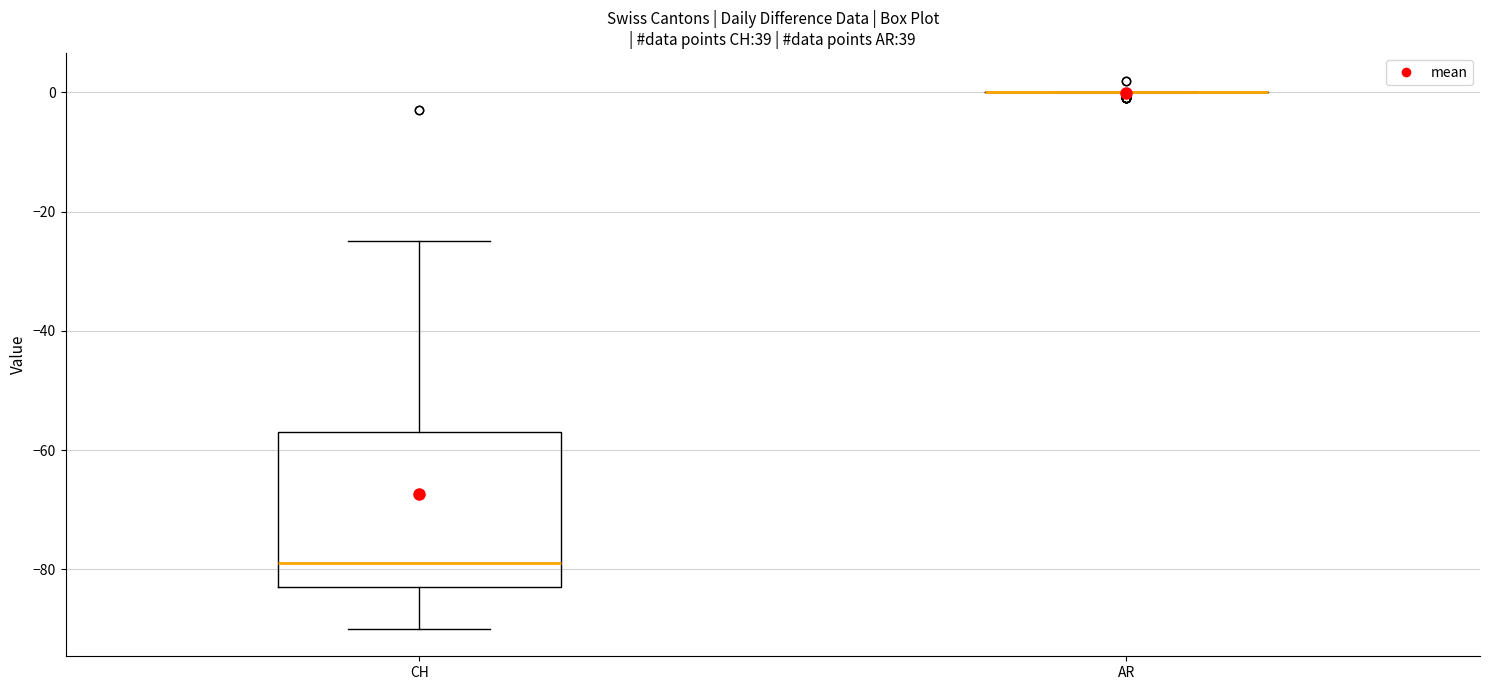

Comparing the boxes themselves (not the whiskers), which one is the tallest?

CH